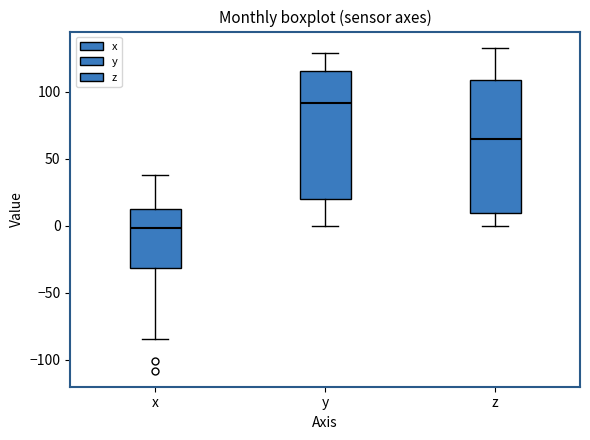

Where does the median line of the box for x sit on the y-axis? The values are not printed on the chart, so give them approximately, as read against the axis.

0